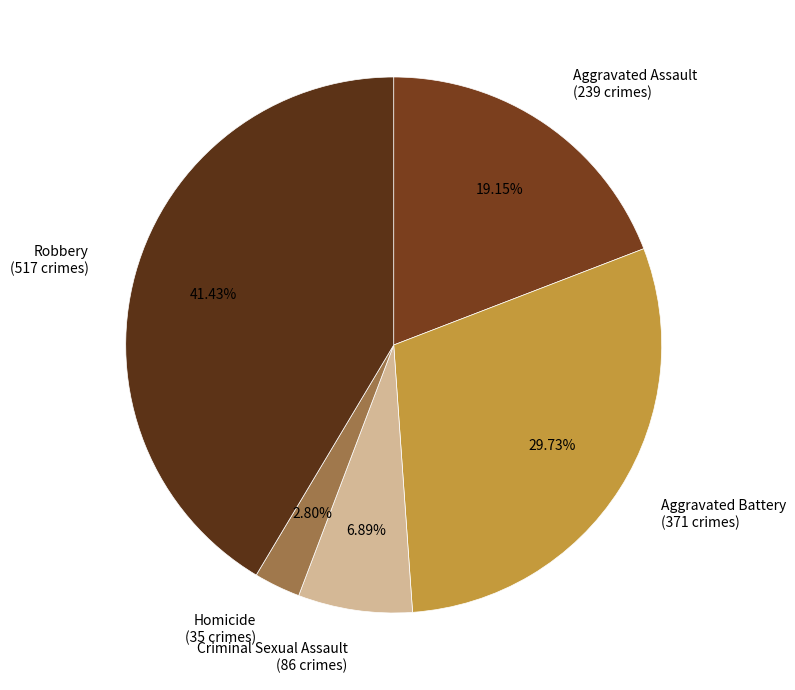

To the nearest percent, what is the difference between the largest and smallest slice percentages?

39%